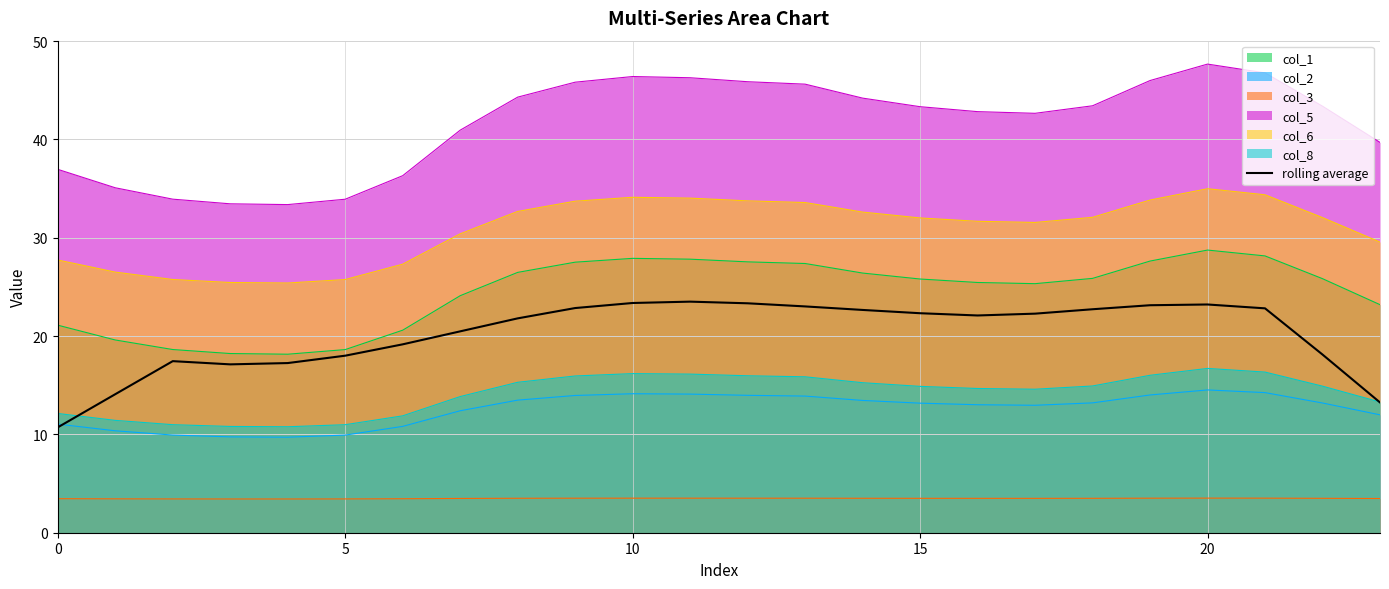

Read the value at 14.

22.7